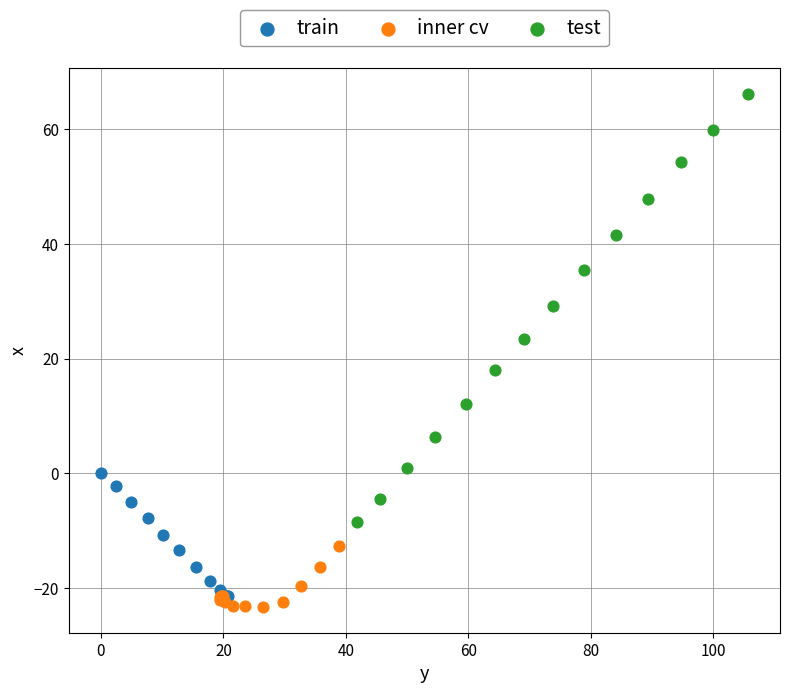

Which series contains the highest Y value?

test